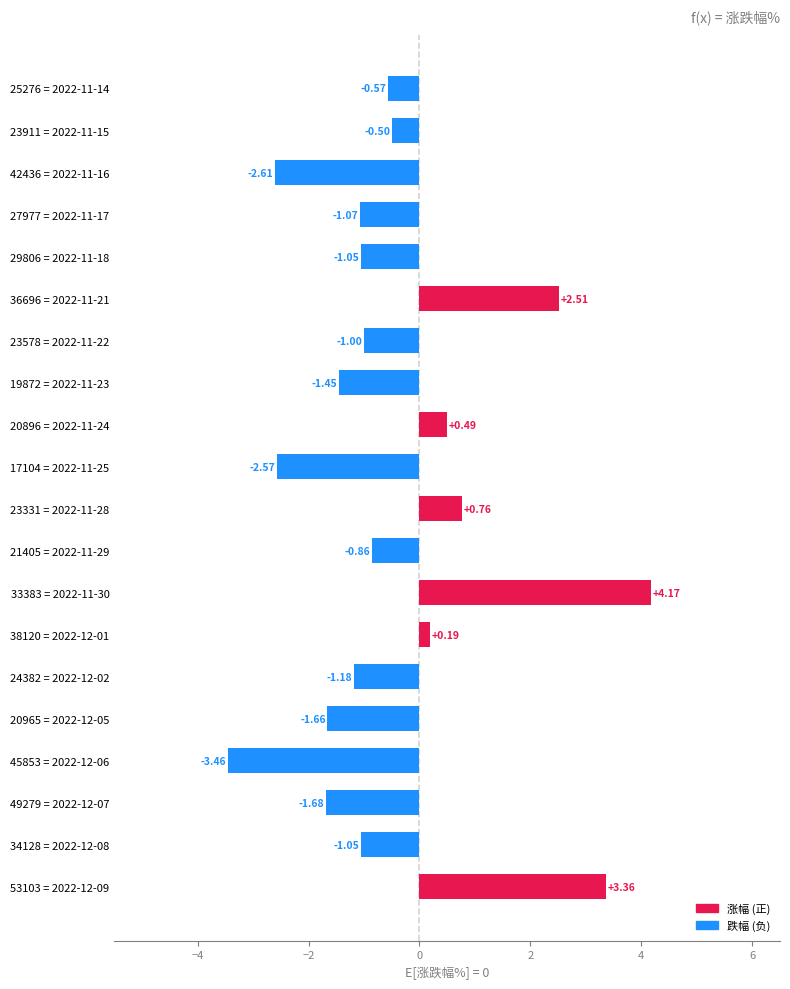

What is the sum of all values?

-9.2